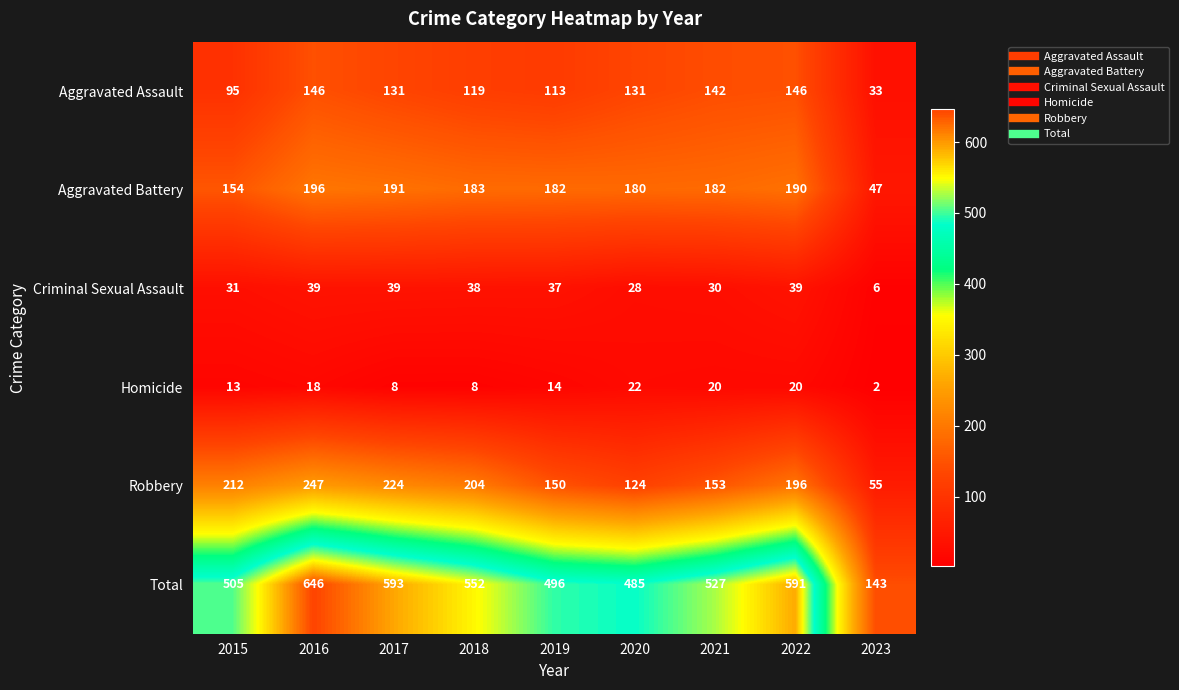

At how many categories does at least one series exceed 494?

7